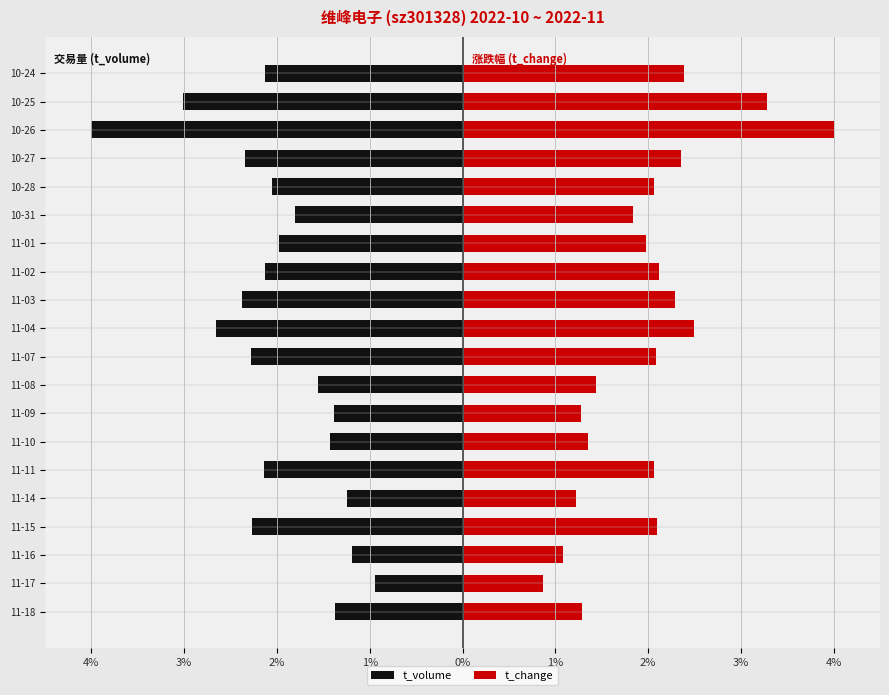

What is the difference between the t_volume values at 11-03 and 11-02?

0.2